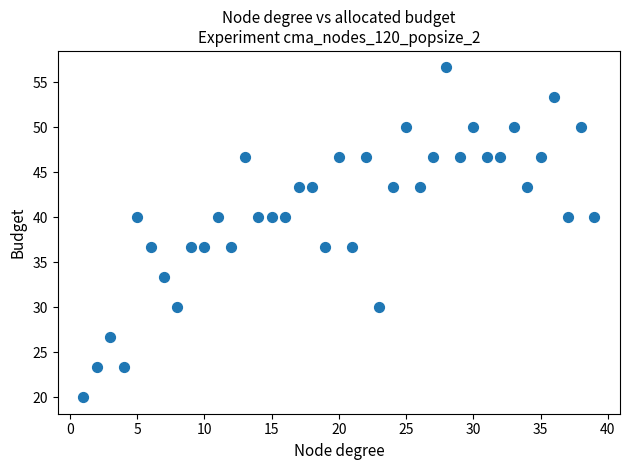

What is the range of Y values (max minus min)?

36.7